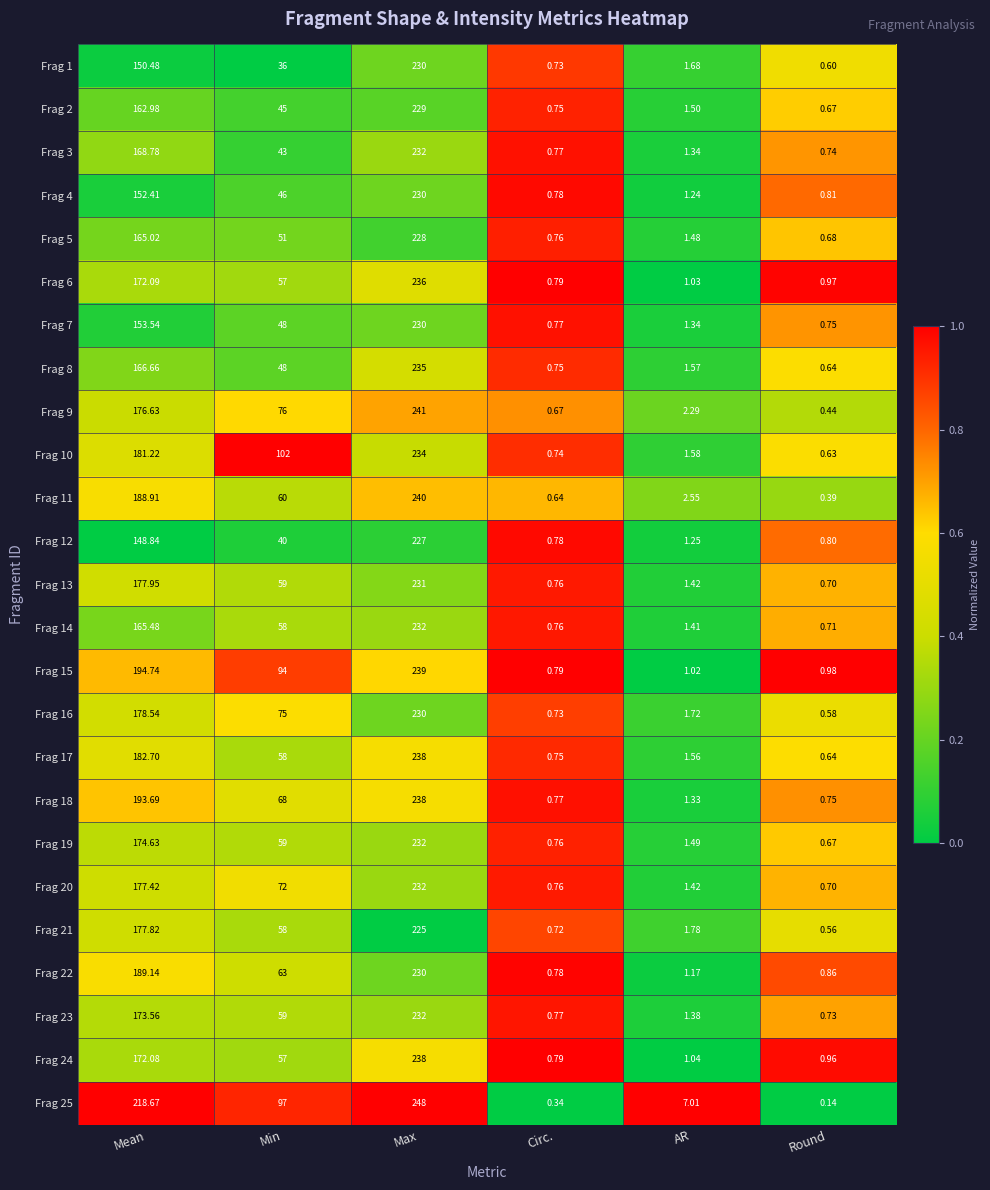

Which category has the lowest value in the Frag 12 series?

Circ.